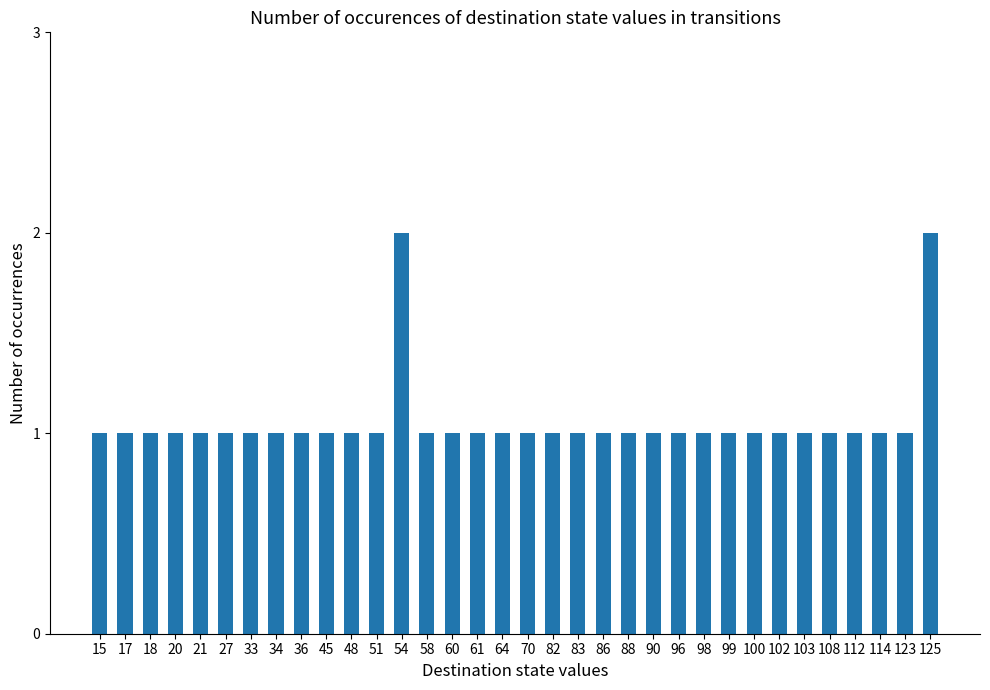

Reading left to right, list all the values displayed in this chart.

15=1	17=1	18=1	20=1	21=1	27=1	33=1	34=1	36=1	45=1	48=1	51=1	54=2	58=1	60=1	61=1	64=1	70=1	82=1	83=1	86=1	88=1	90=1	96=1	98=1	99=1	100=1	102=1	103=1	108=1	112=1	114=1	123=1	125=2